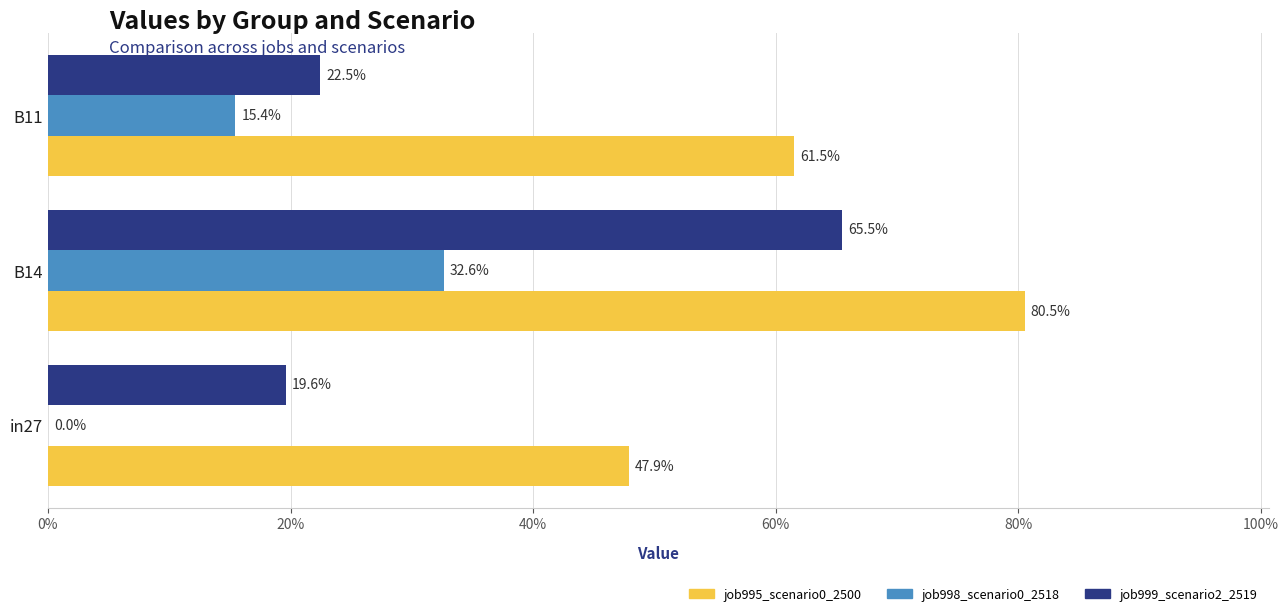

Rank the series by their average value, from lowest to highest.

job998_scenario0_2518, job999_scenario2_2519, job995_scenario0_2500